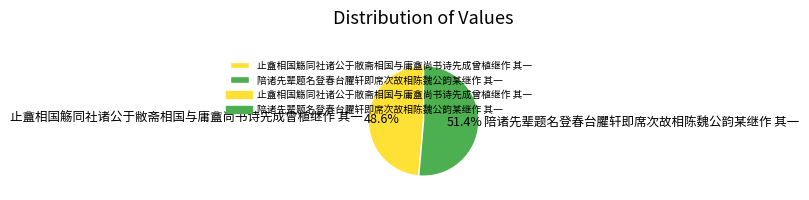

To the nearest percent, what is the average slice percentage?

50%